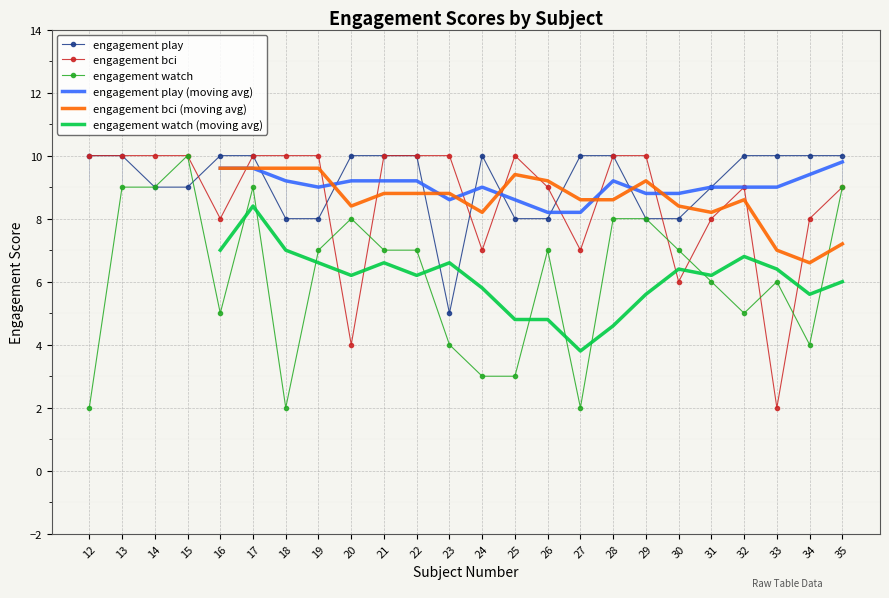

Is it true that engagement watch equals 6 at 33?

True